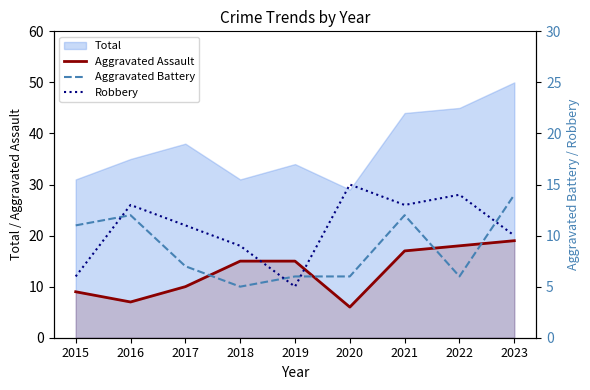

How many categories are shown in the chart?

9